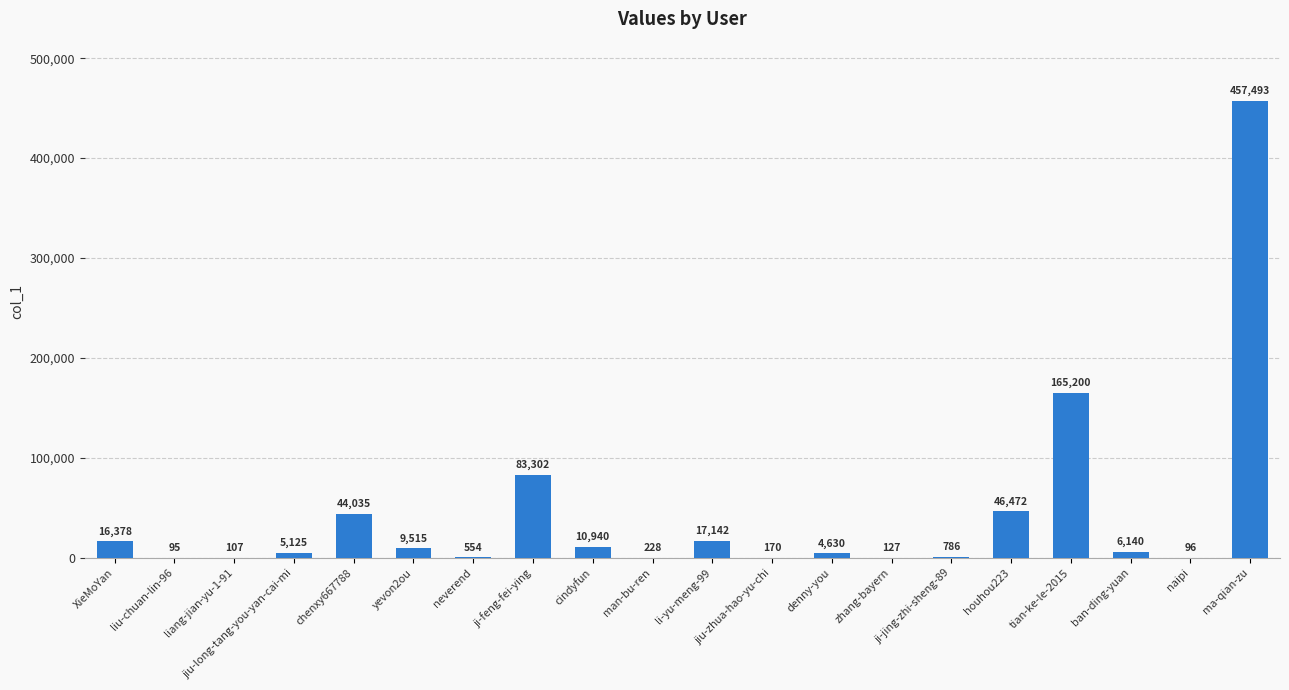

Where is the data nearest to the value 228794?

tian-ke-le-2015